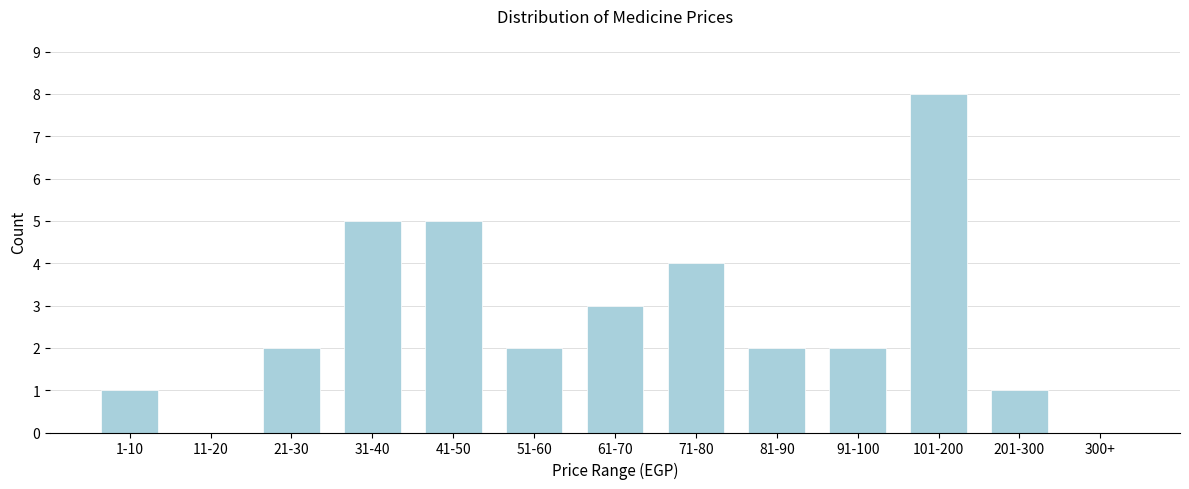

Reading right to left, transcribe all the data shown in this chart.

300+=0	201-300=1	101-200=8	91-100=2	81-90=2	71-80=4	61-70=3	51-60=2	41-50=5	31-40=5	21-30=2	11-20=0	1-10=1